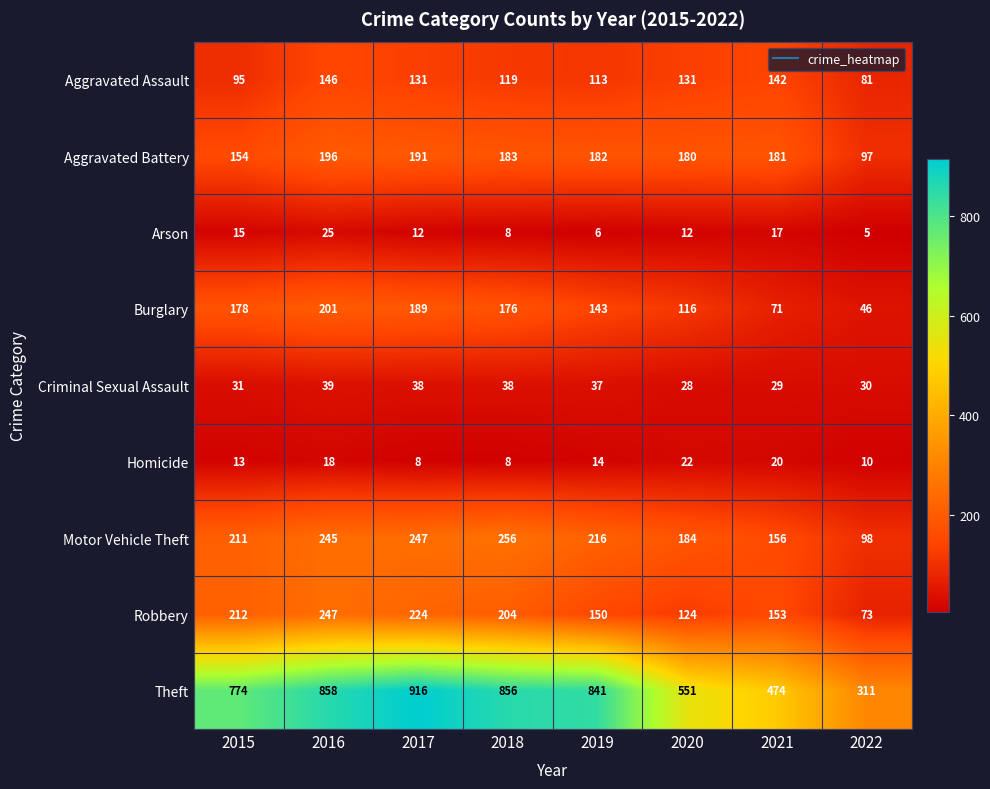

Which series changed the most between 2019 and 2020?

Theft